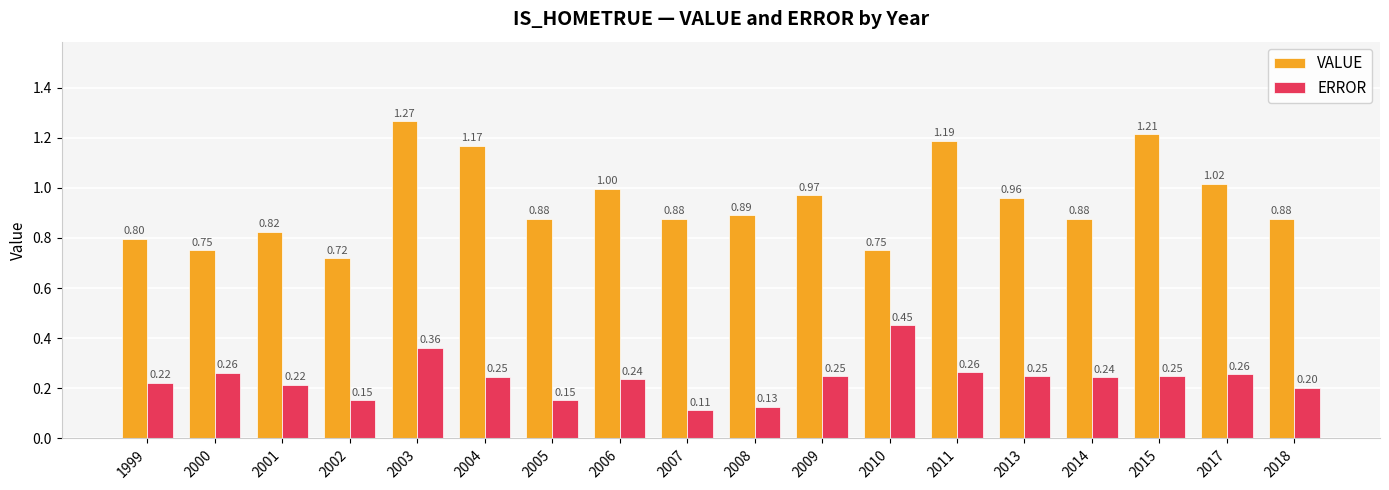

Rank the series by their maximum value, from lowest to highest.

ERROR, VALUE